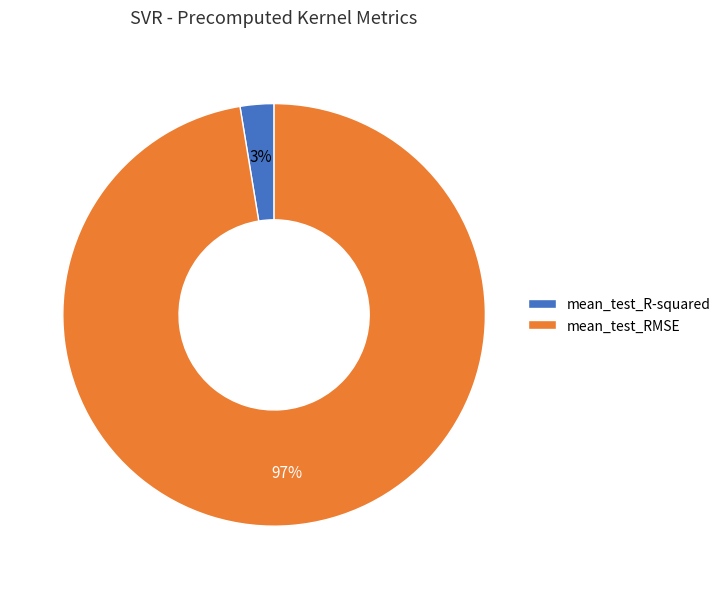

True or false: mean_test_RMSE accounts for 83% of the total.

False